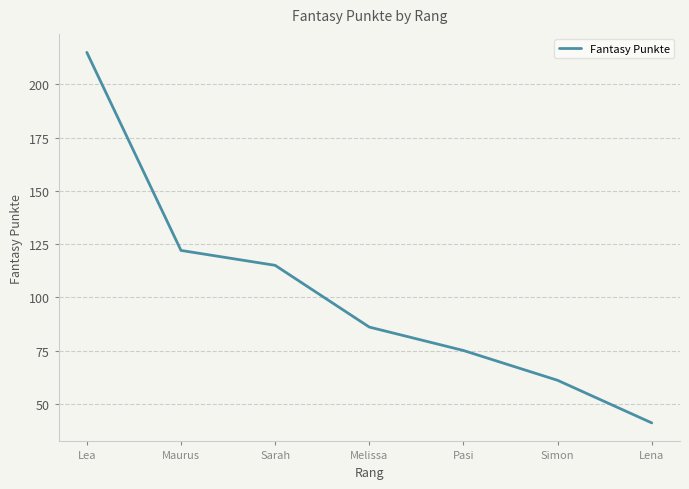

List the labels in order of value, smallest first.

Lena, Simon, Pasi, Melissa, Sarah, Maurus, Lea